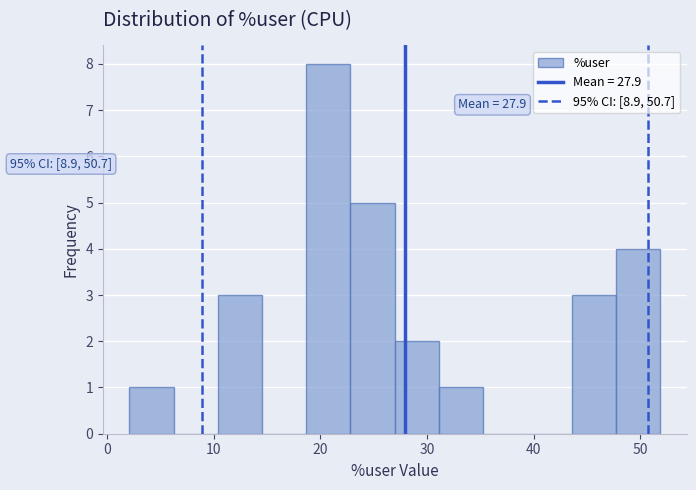

Which range on the x-axis has the tallest bar?

19 to 23